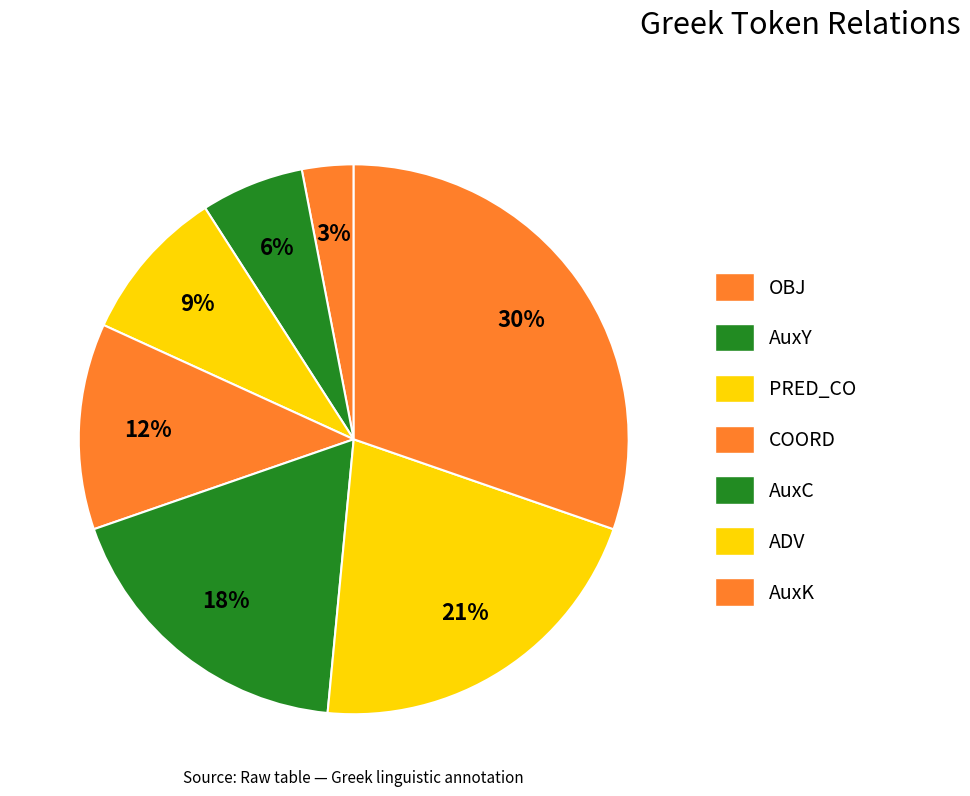

How many slices are in this pie chart?

7